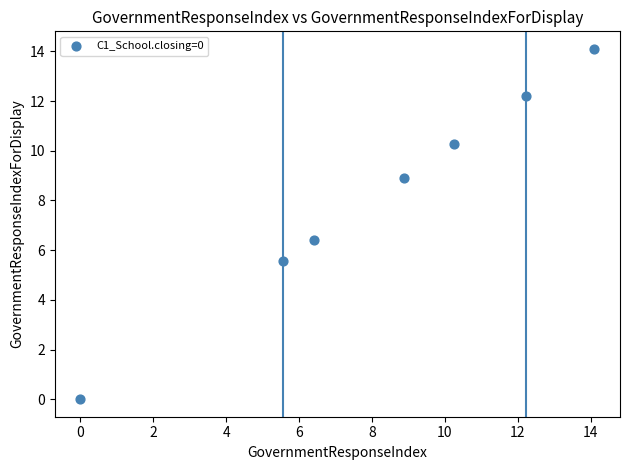

What is the average Y value?

8.2